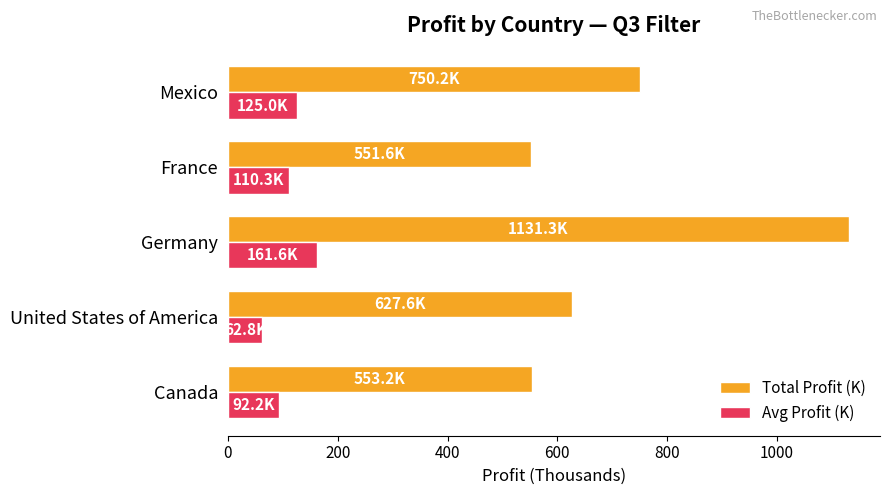

Which series has the widest spread of values?

Total Profit (K)